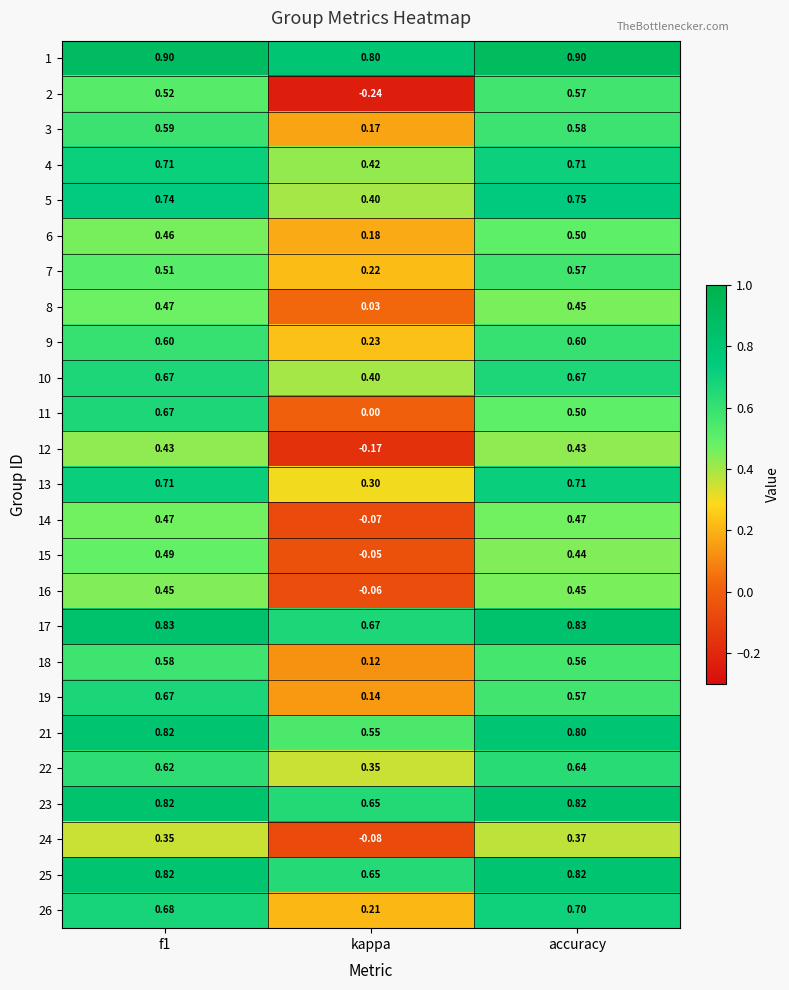

How many data points does each series have?

3